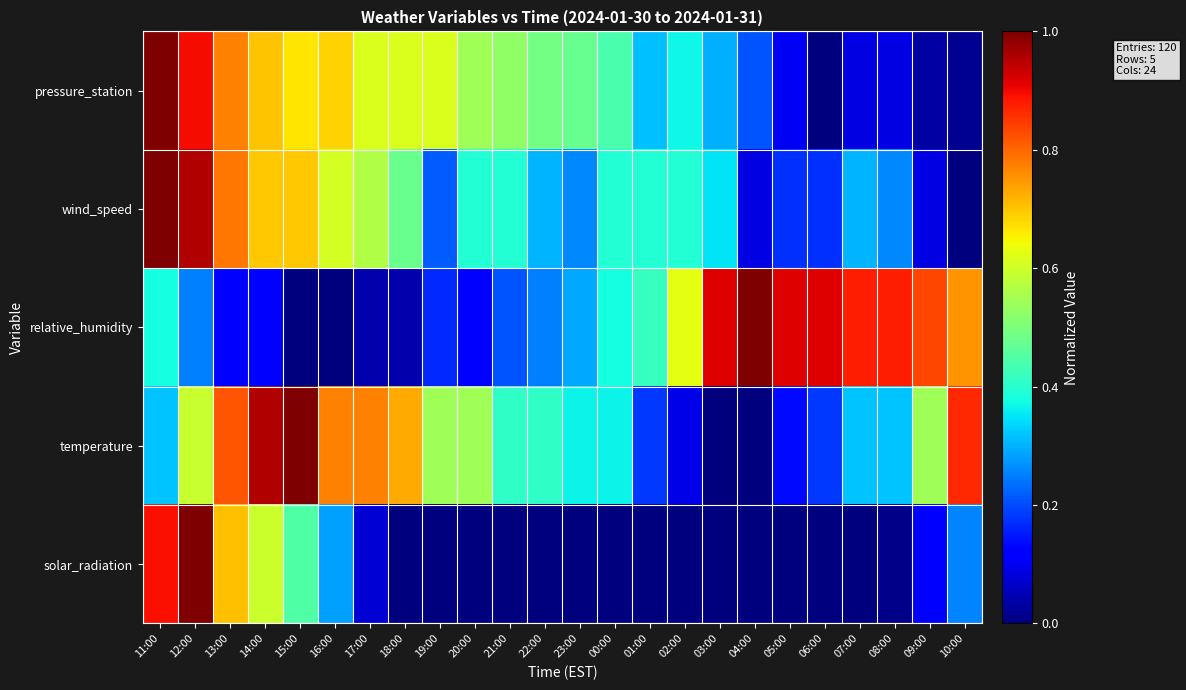

Which series has the largest range (max minus min)?

pressure_station